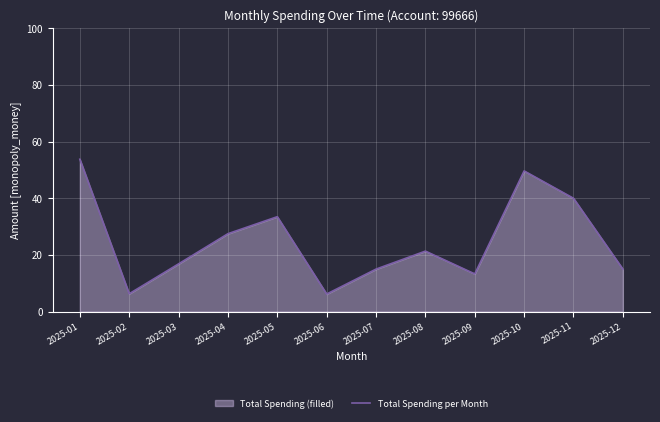

What is the sum of the values at 2025-09 and 2025-02?

19.6